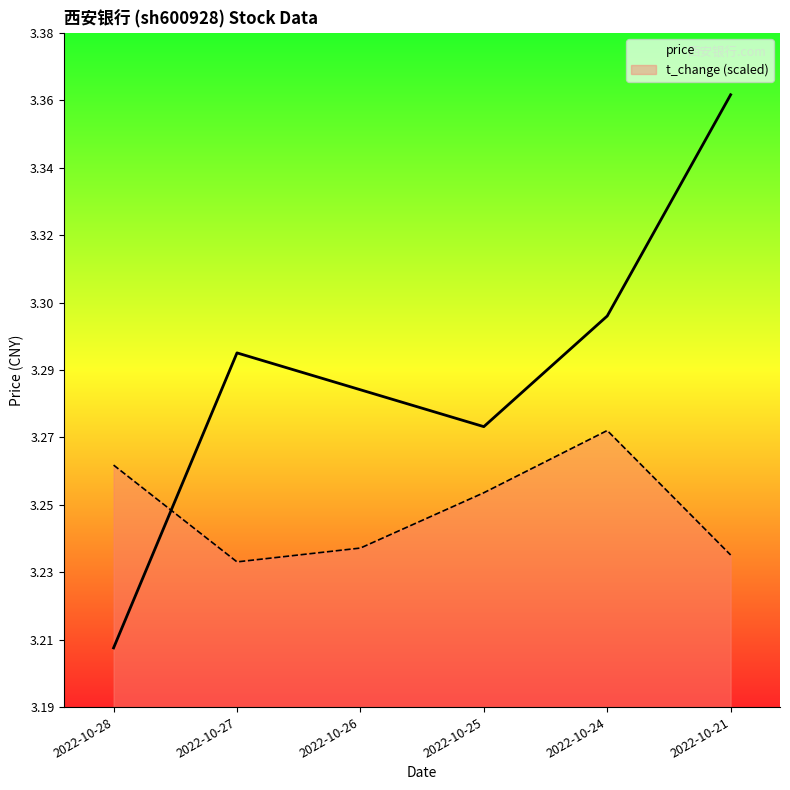

What is the total value across all series at 2022-10-26?

6.5